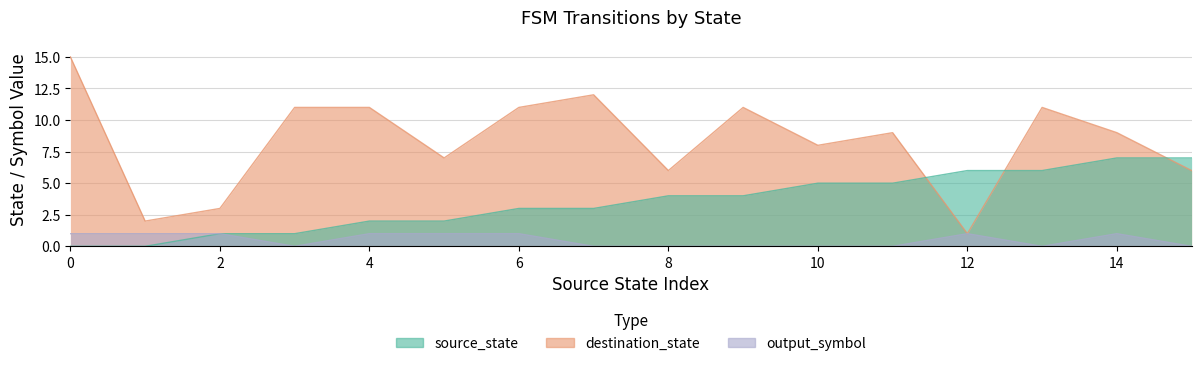

What is the value of the destination_state point at the 9th from the left?

6